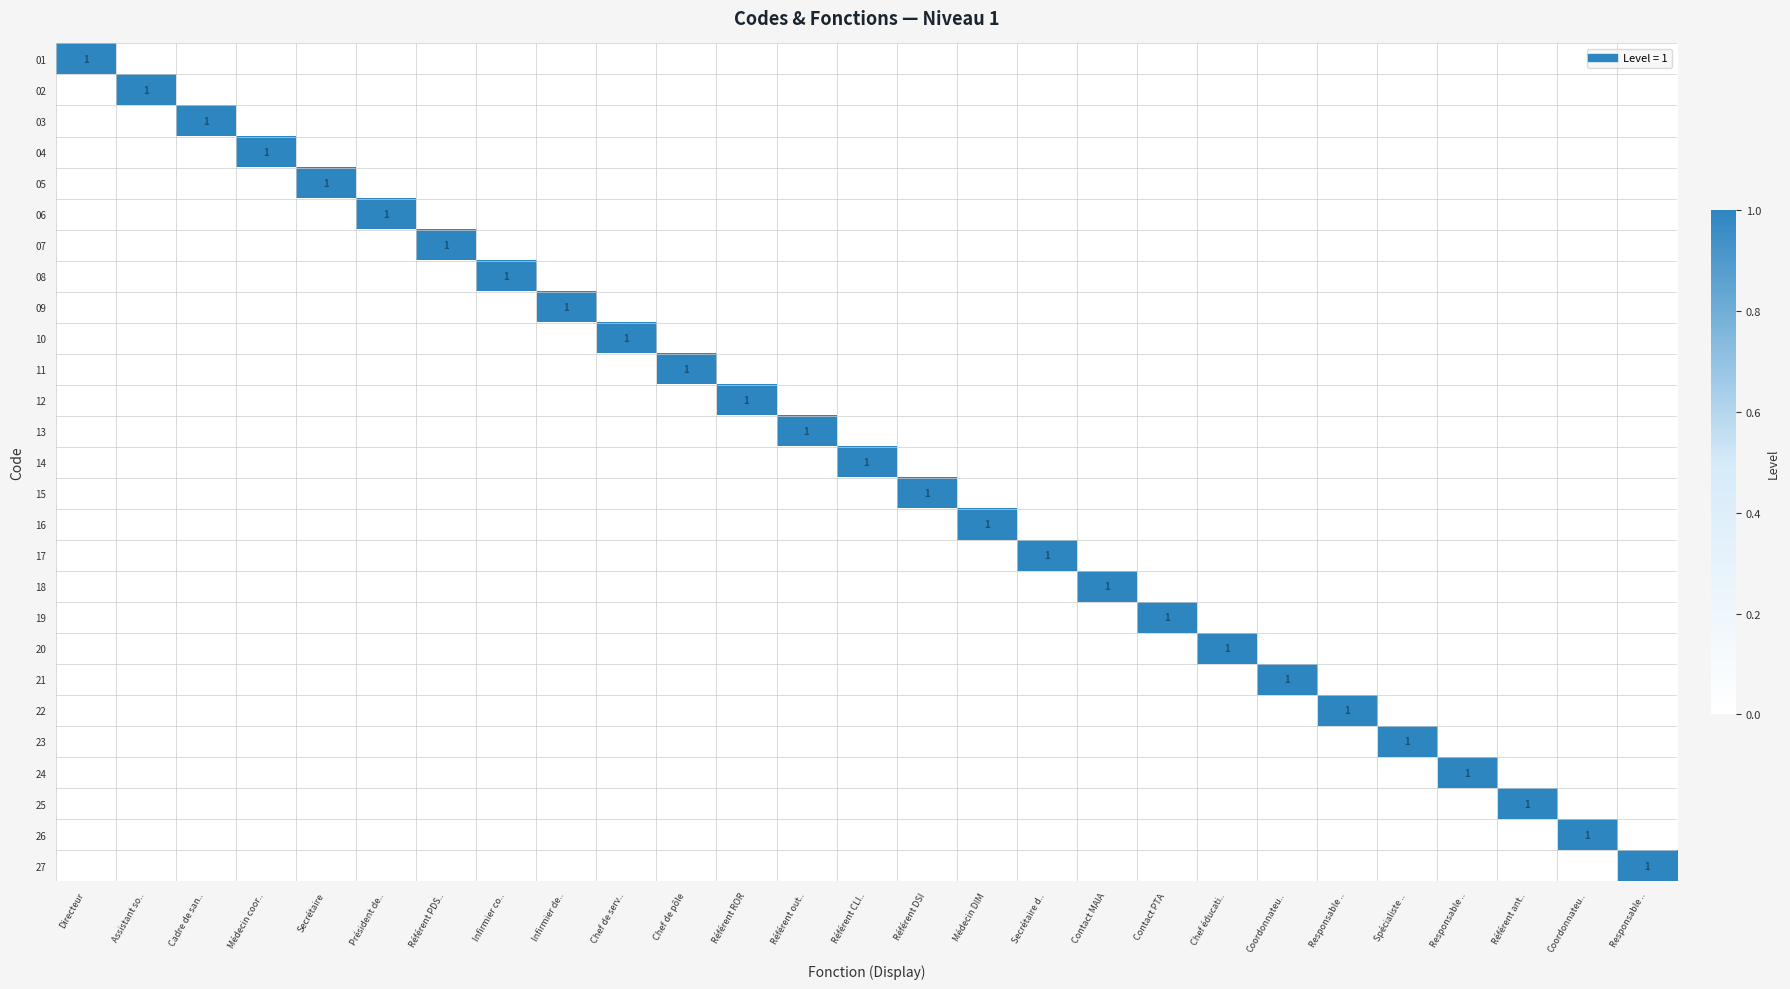

Which series has the largest range (max minus min)?

01